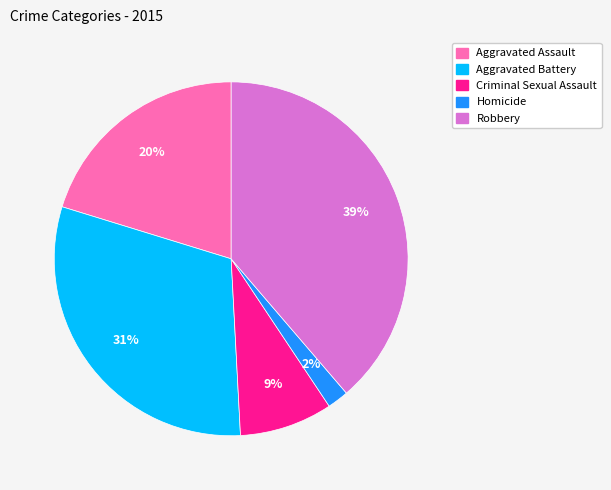

What is the largest slice in the pie chart?

Robbery